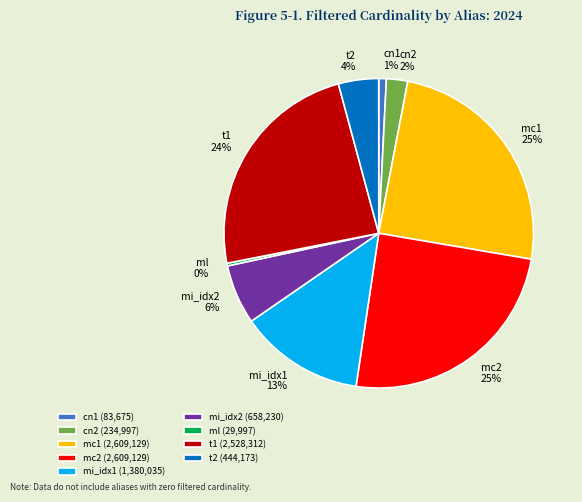

Is the sum of ml and mi_idx2 greater than half?

No